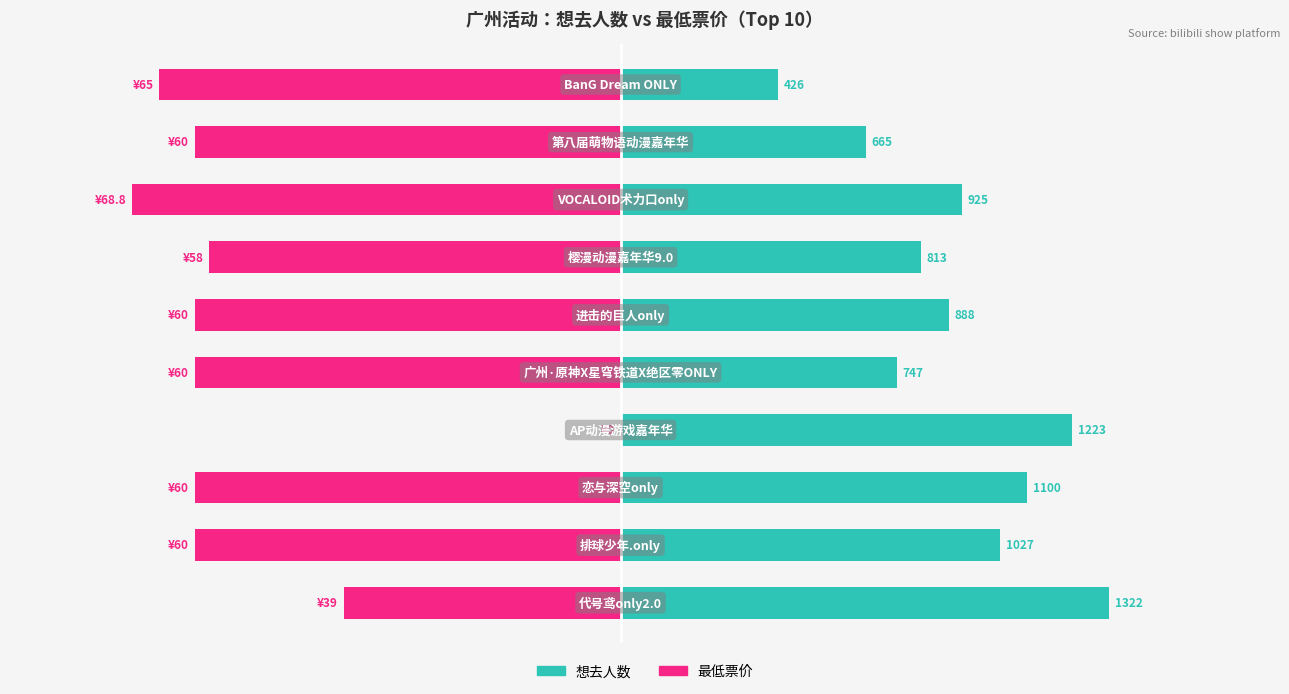

The 想去人数 series shows 1863.1 at 3. True or false?

False